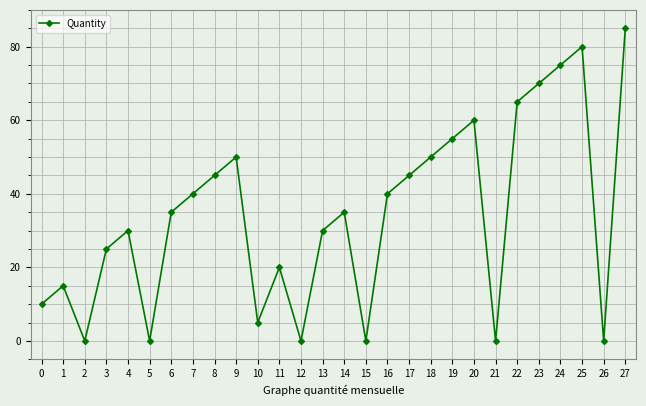

True or false: there are more than 2 points higher than both neighbors.

True